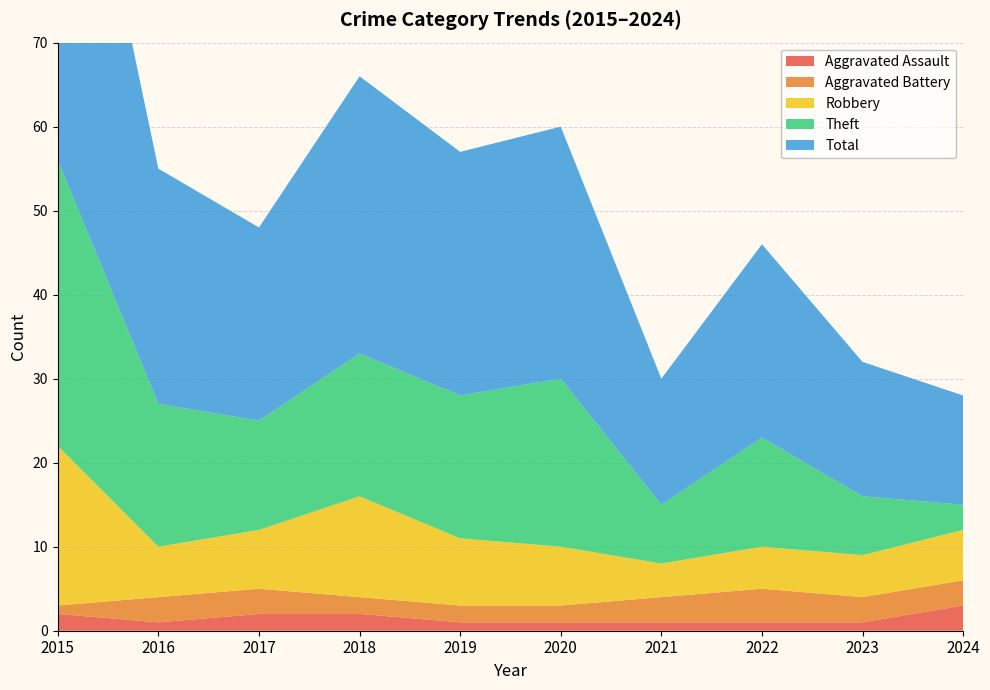

Reading right to left, what are all the values shown in this chart?

Aggravated Assault: 3	1	1	1	1	1	2	2	1	2
Aggravated Battery: 3	3	4	3	2	2	2	3	3	1
Robbery: 6	5	5	4	7	8	12	7	6	19
Theft: 3	7	13	7	20	17	17	13	17	34
Total: 13	16	23	15	30	29	33	23	28	56